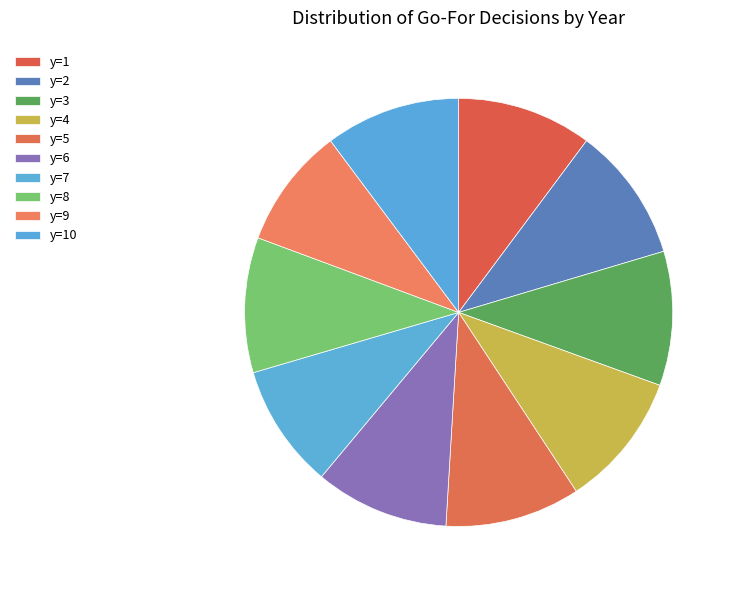

What percentage is the y=8 slice, to the nearest percent?

10%